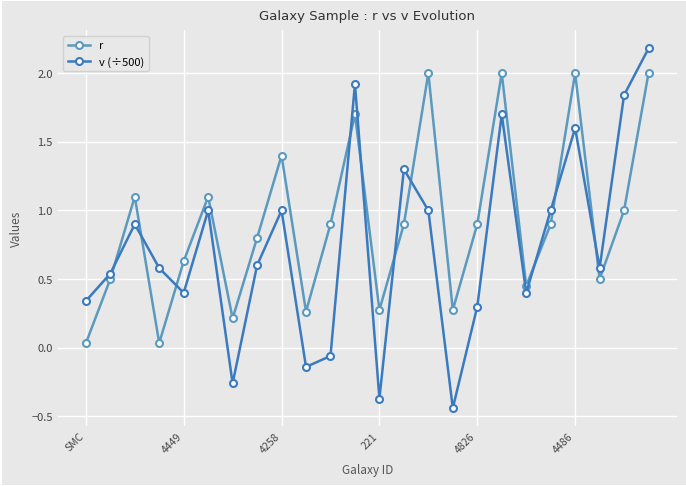

Which series has the largest range (max minus min)?

v (÷500)